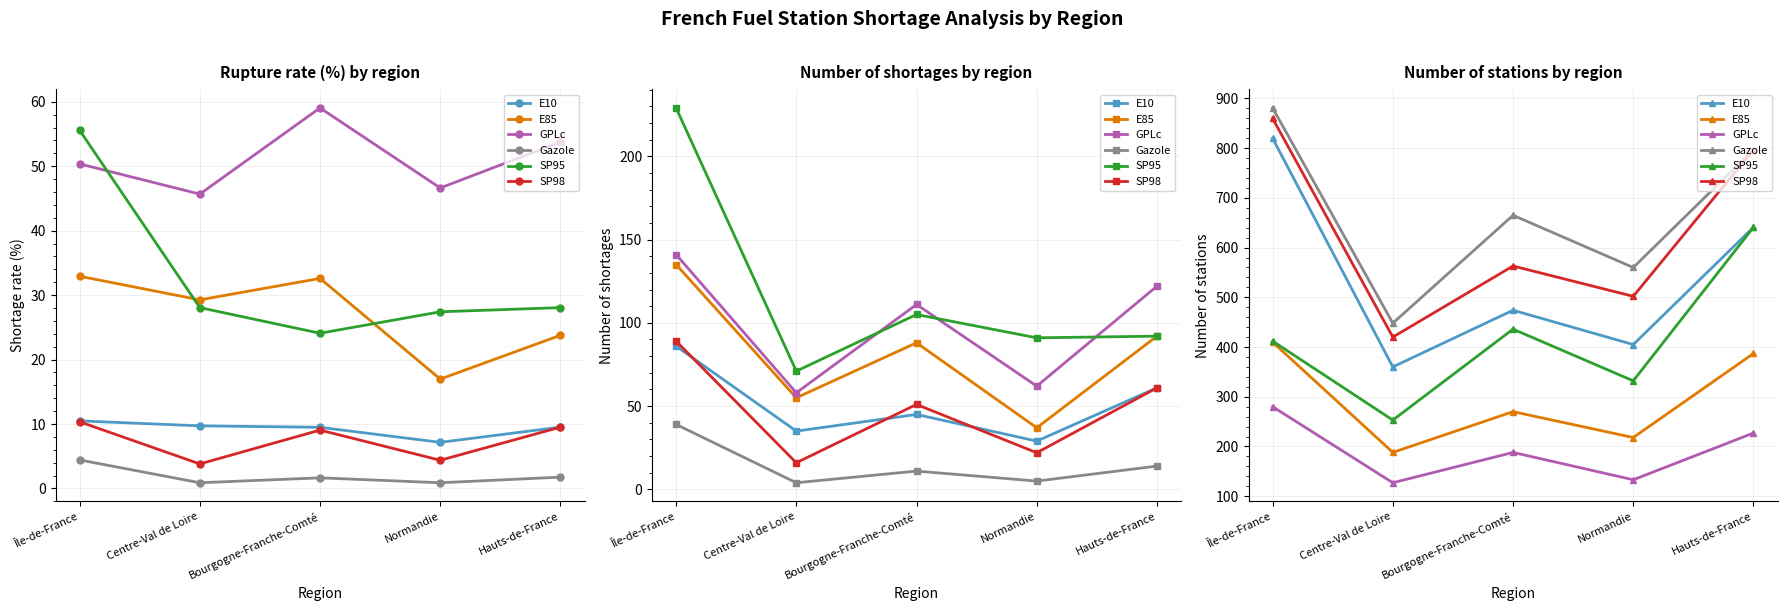

What are all the series names shown in the legend?

E10, E85, GPLc, Gazole, SP95, SP98